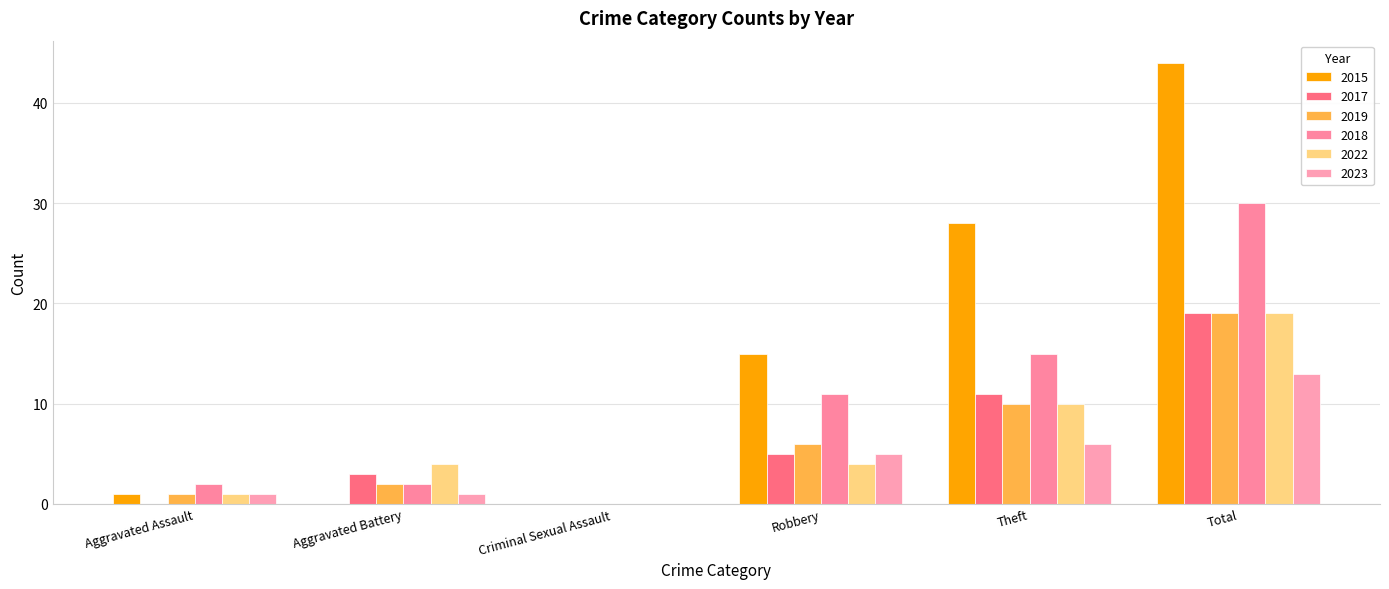

At Total, list the series in order from smallest to largest.

2023, 2017, 2019, 2022, 2018, 2015